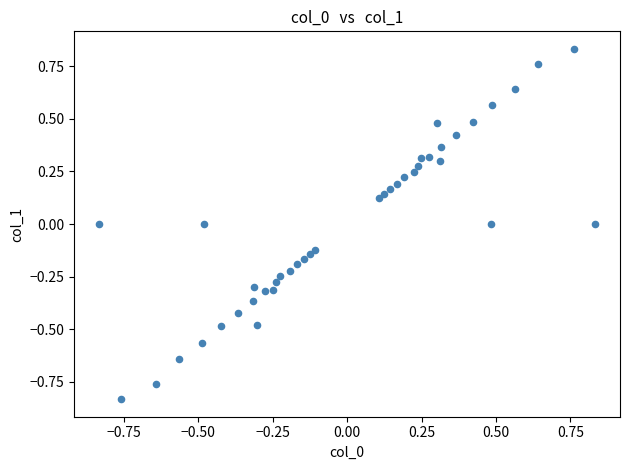

What is the range of X values (max minus min)?

1.7